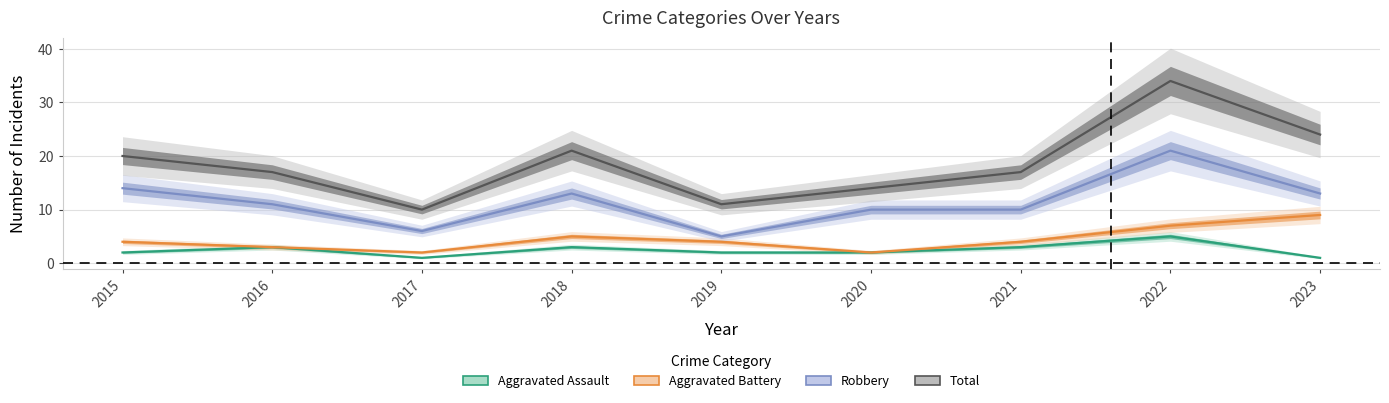

What is the minimum value shown in the chart?

1